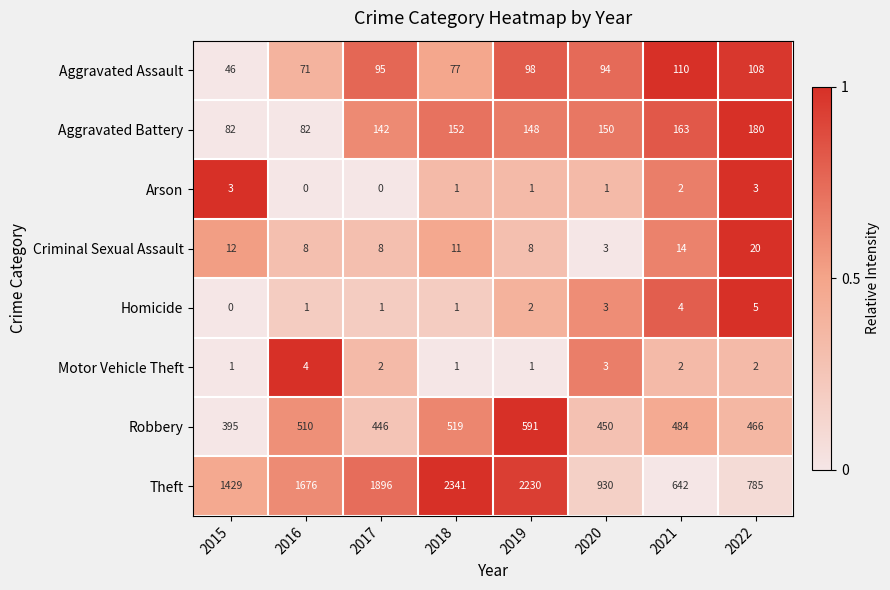

The value of Arson at 2022 is 4. True or false?

False